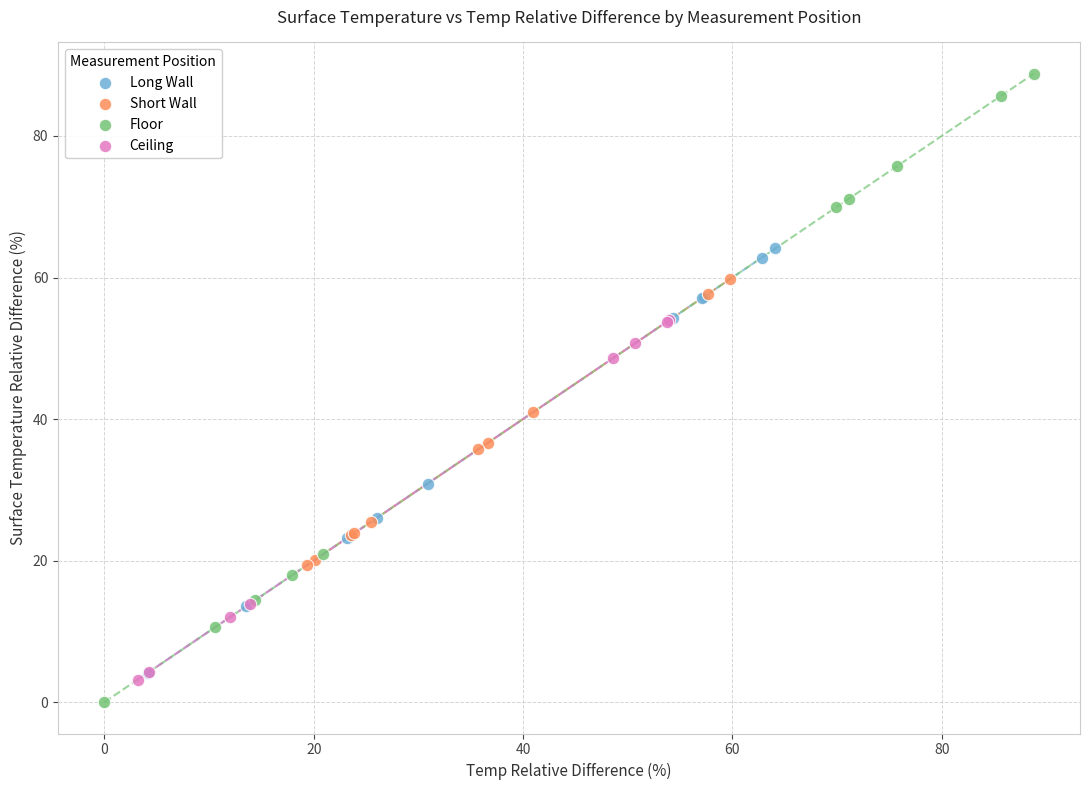

Which series contains the highest Y value?

Floor